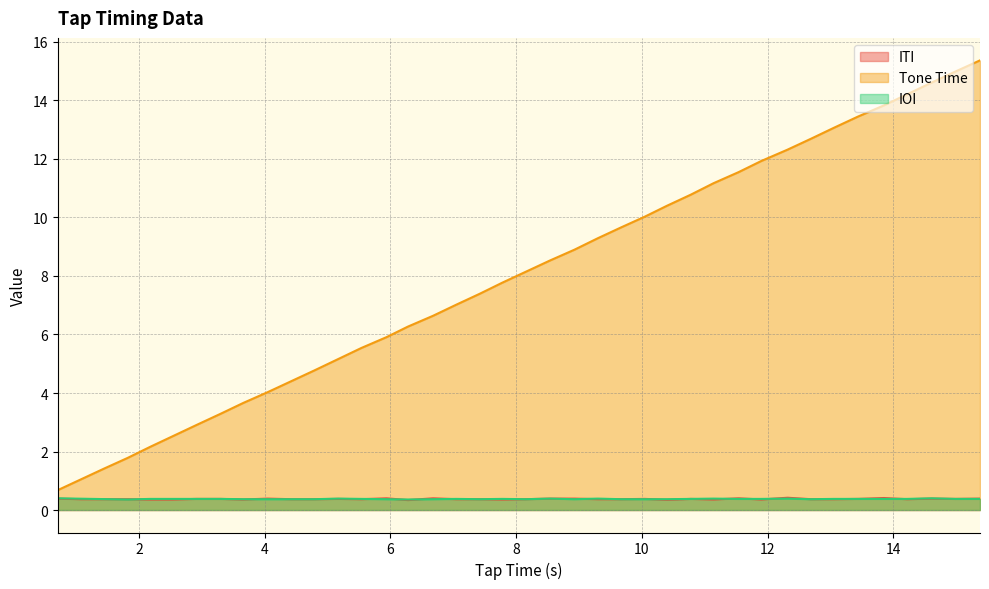

What is the highest value of the IOI series?

0.4